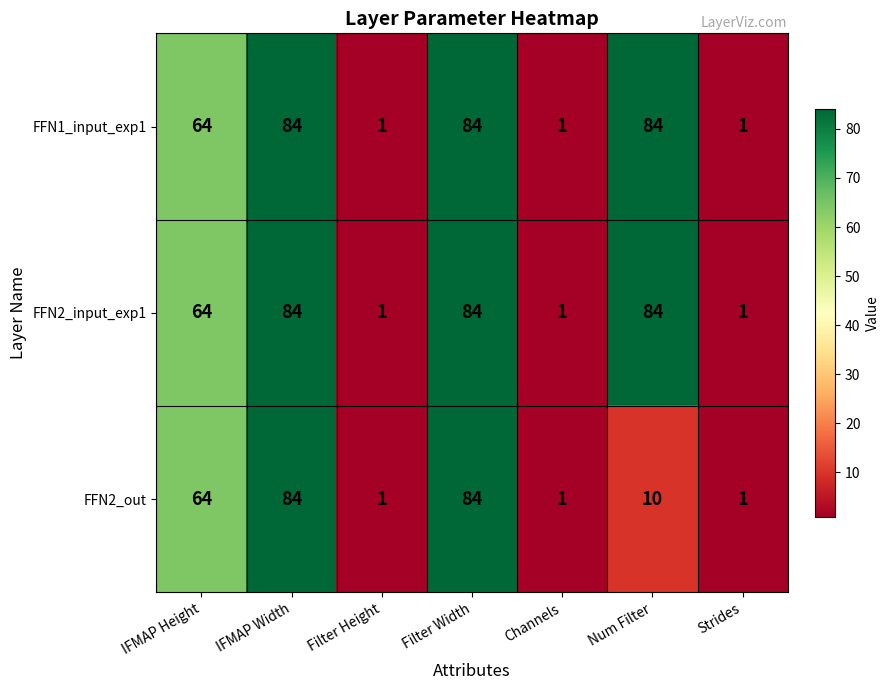

Count the FFN2_input_exp1 values in the range 1 to 84.

7